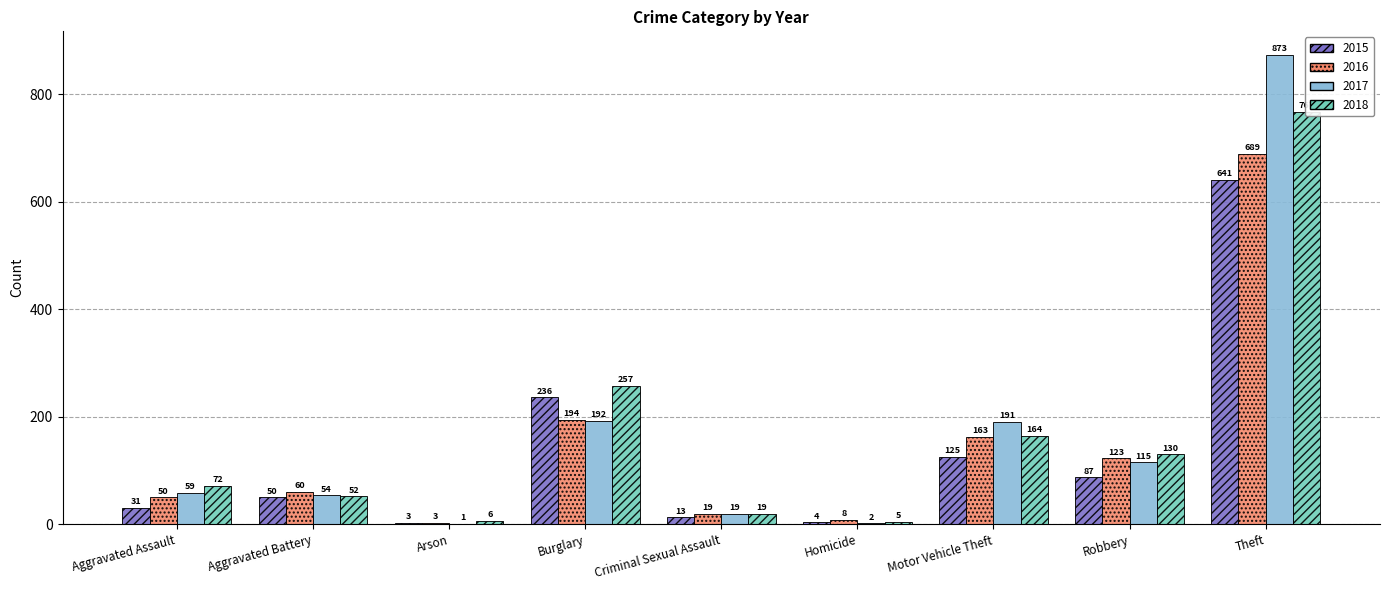

What is the average value of the 2015 series?

132